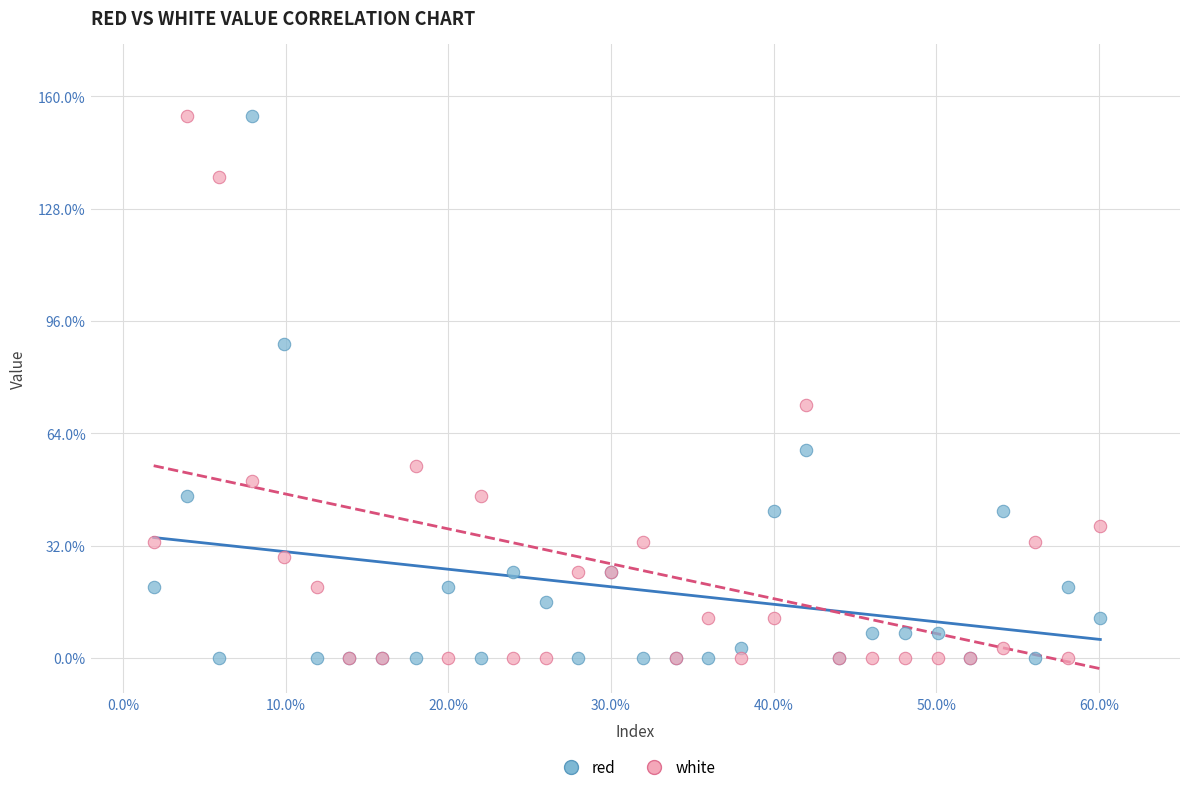

In the white series, what Y value is closest to 77?

72.1